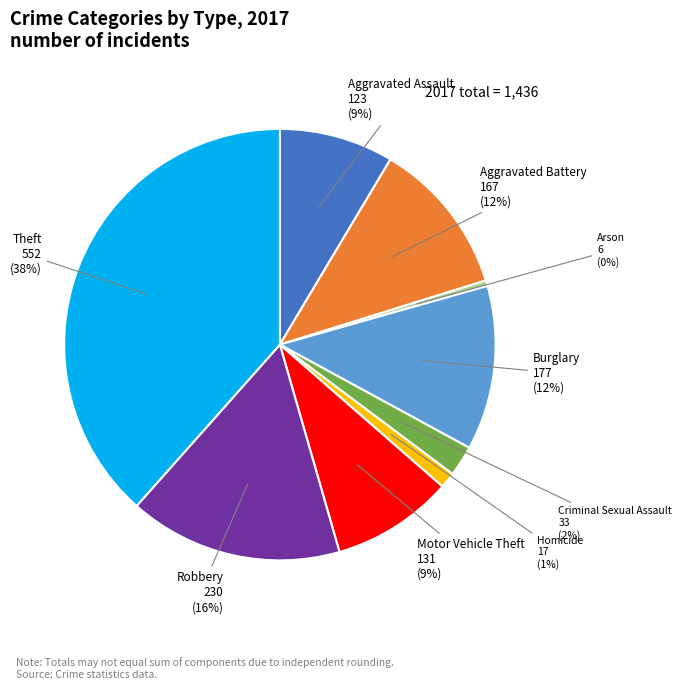

Does any single category account for the majority?

No